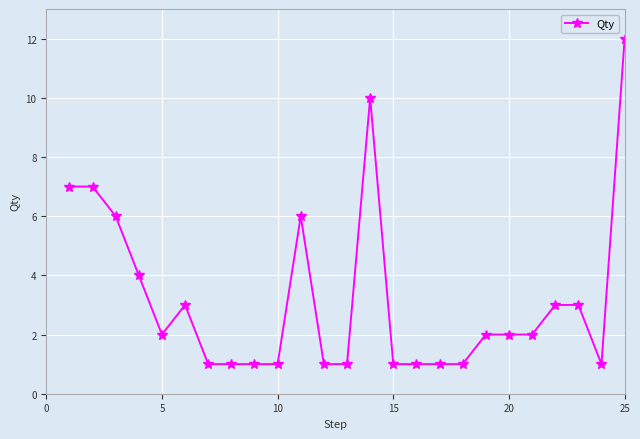

What is the value of the 16th point from the left?

1